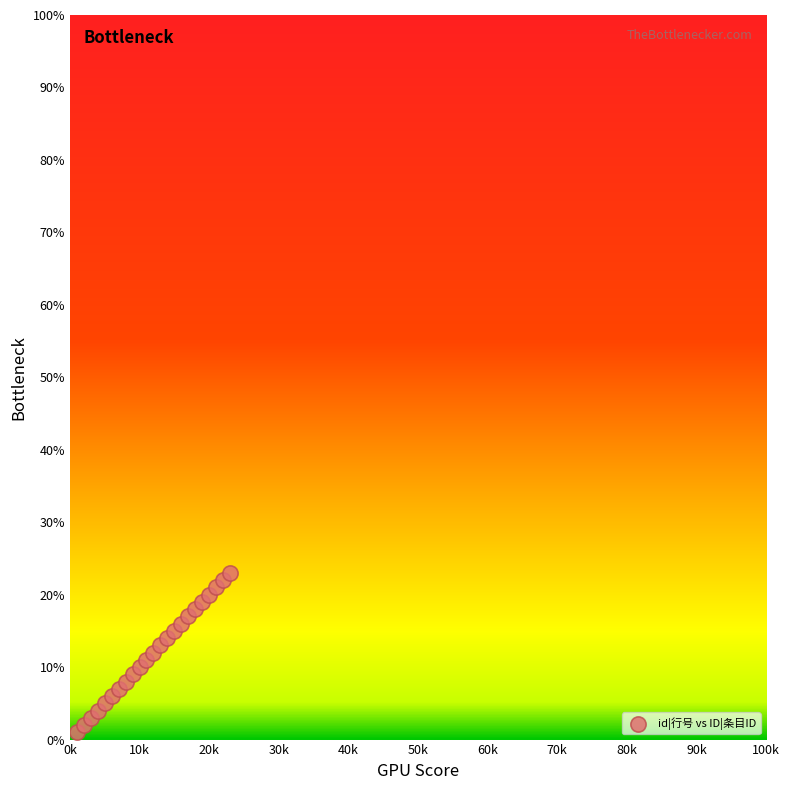

What is the range of Y values (max minus min)?

22